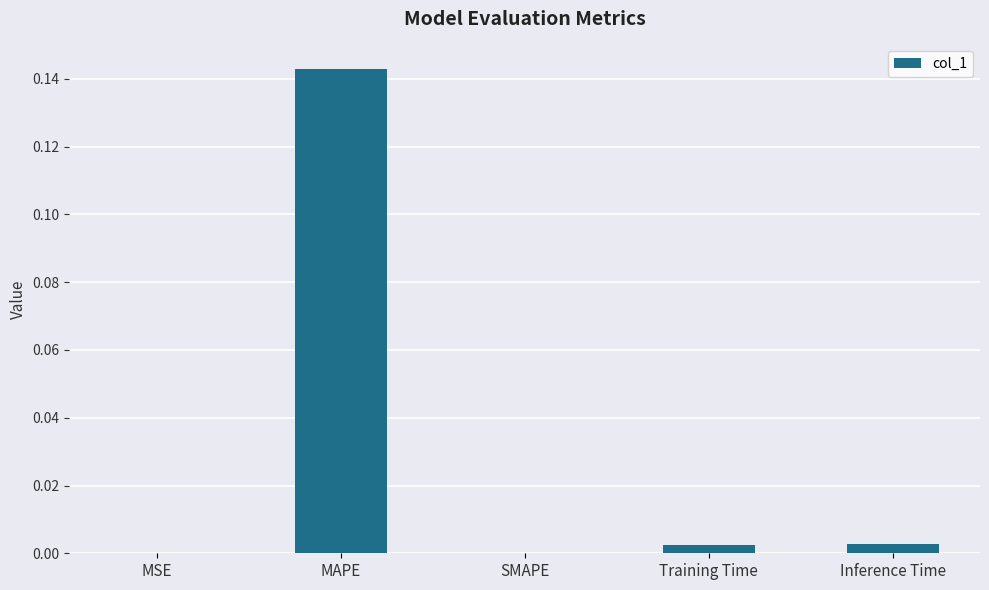

Which label corresponds to the largest value in the chart?

MAPE